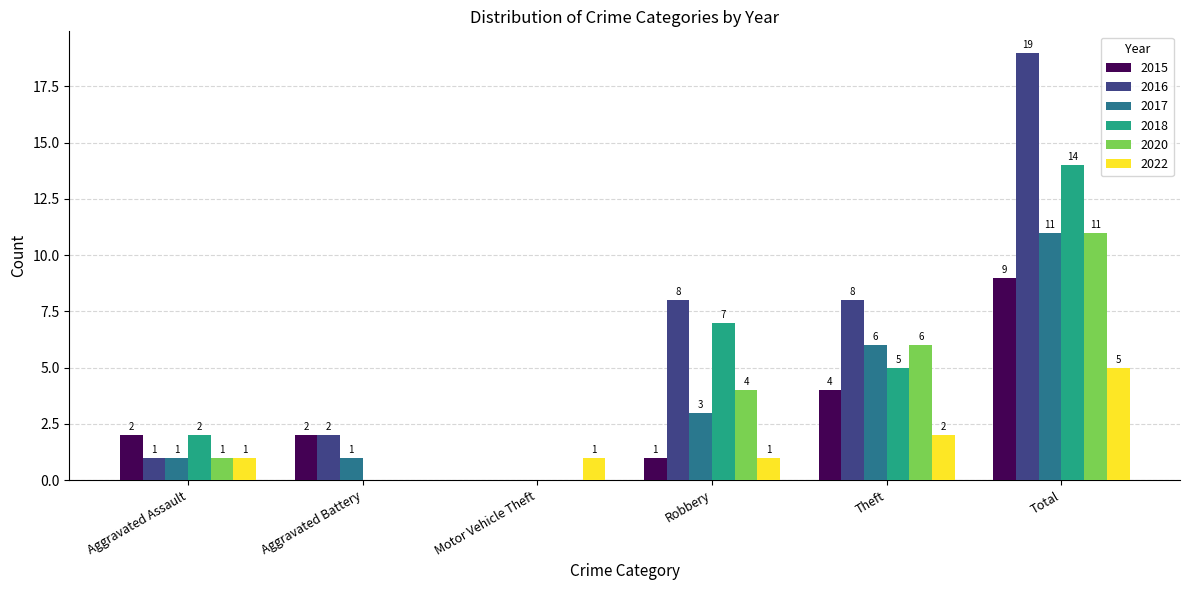

What are all the series names shown in the legend?

2015, 2016, 2017, 2018, 2020, 2022